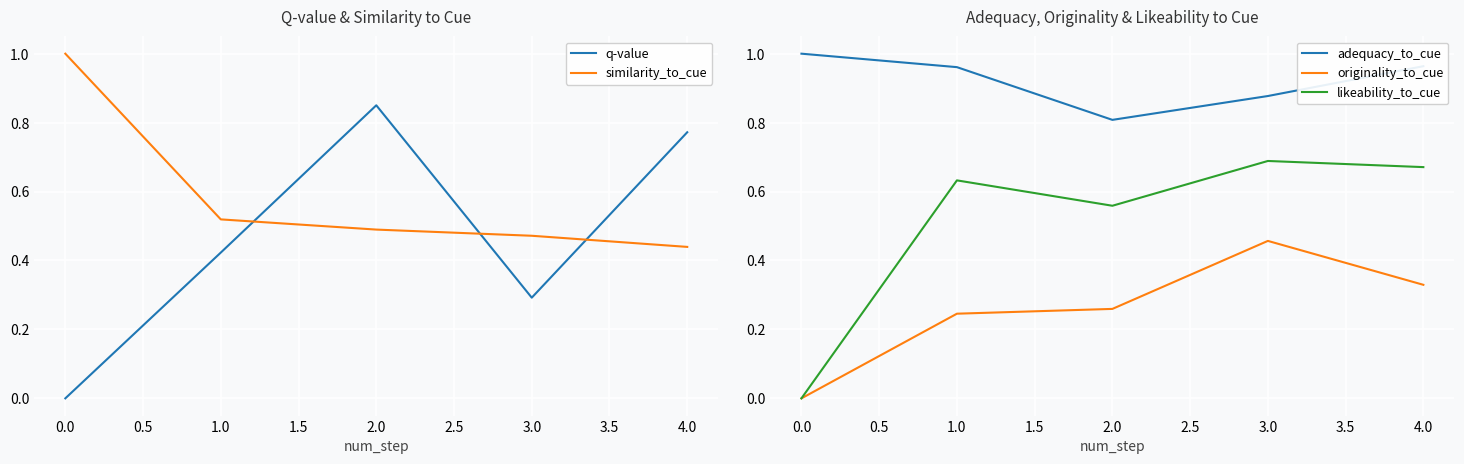

What is the sum of all q-value values?

2.3